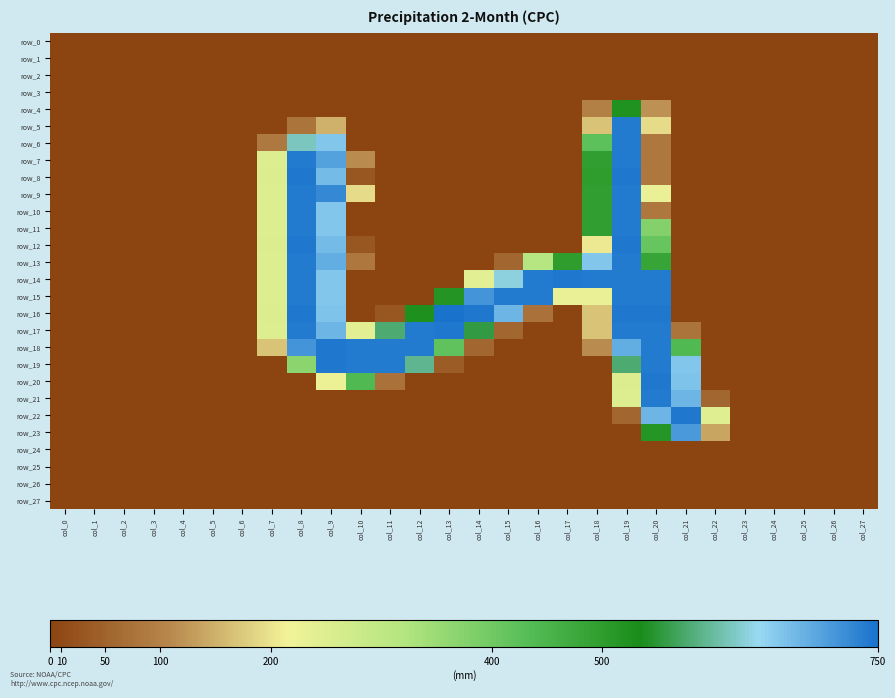

What is the sum of all row_11 values?

1111